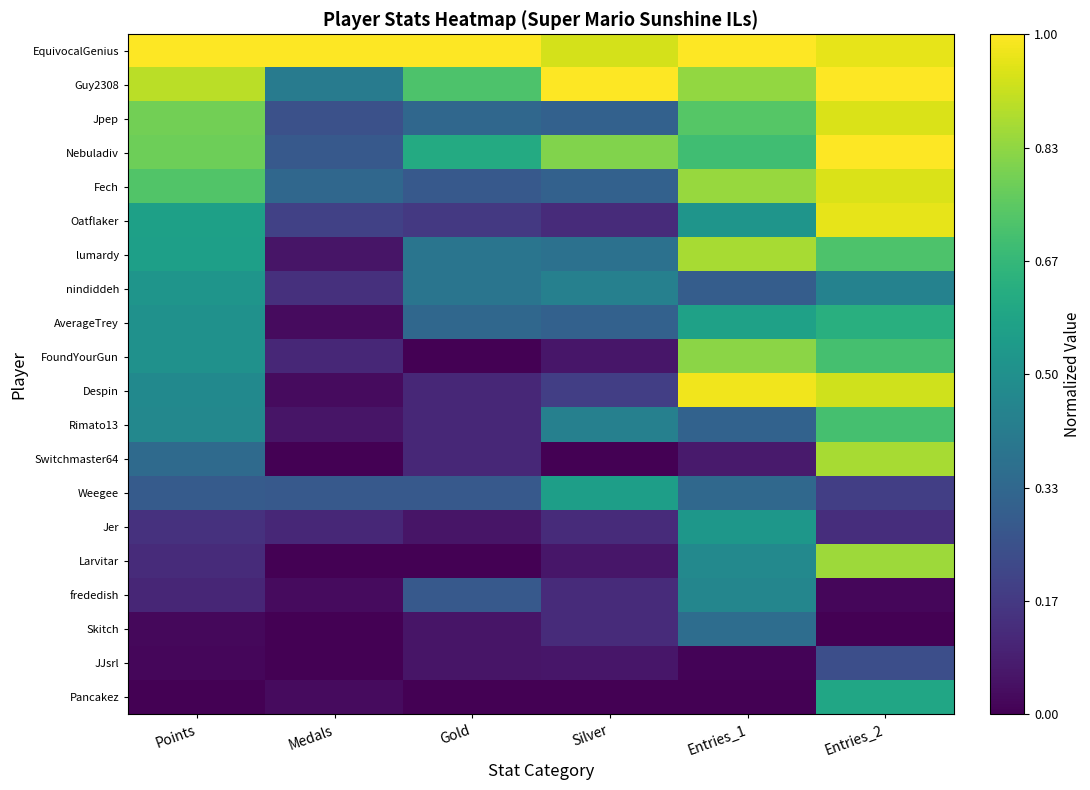

Between Entries_2 and Silver, which is larger?

Entries_2